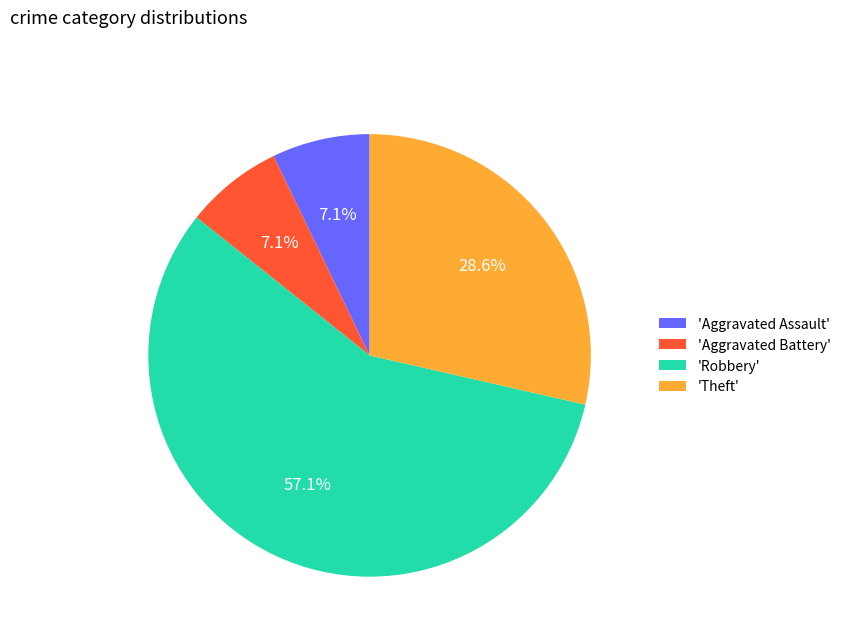

To the nearest percent, what is the difference between the largest and smallest slice percentages?

50%